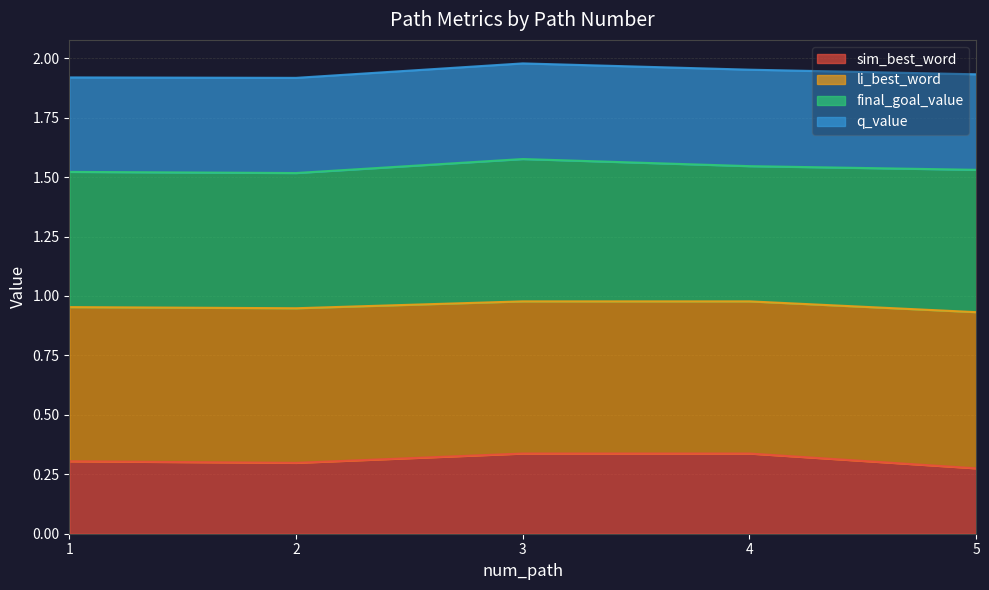

The value of sim_best_word at 5 is 0.4. True or false?

False